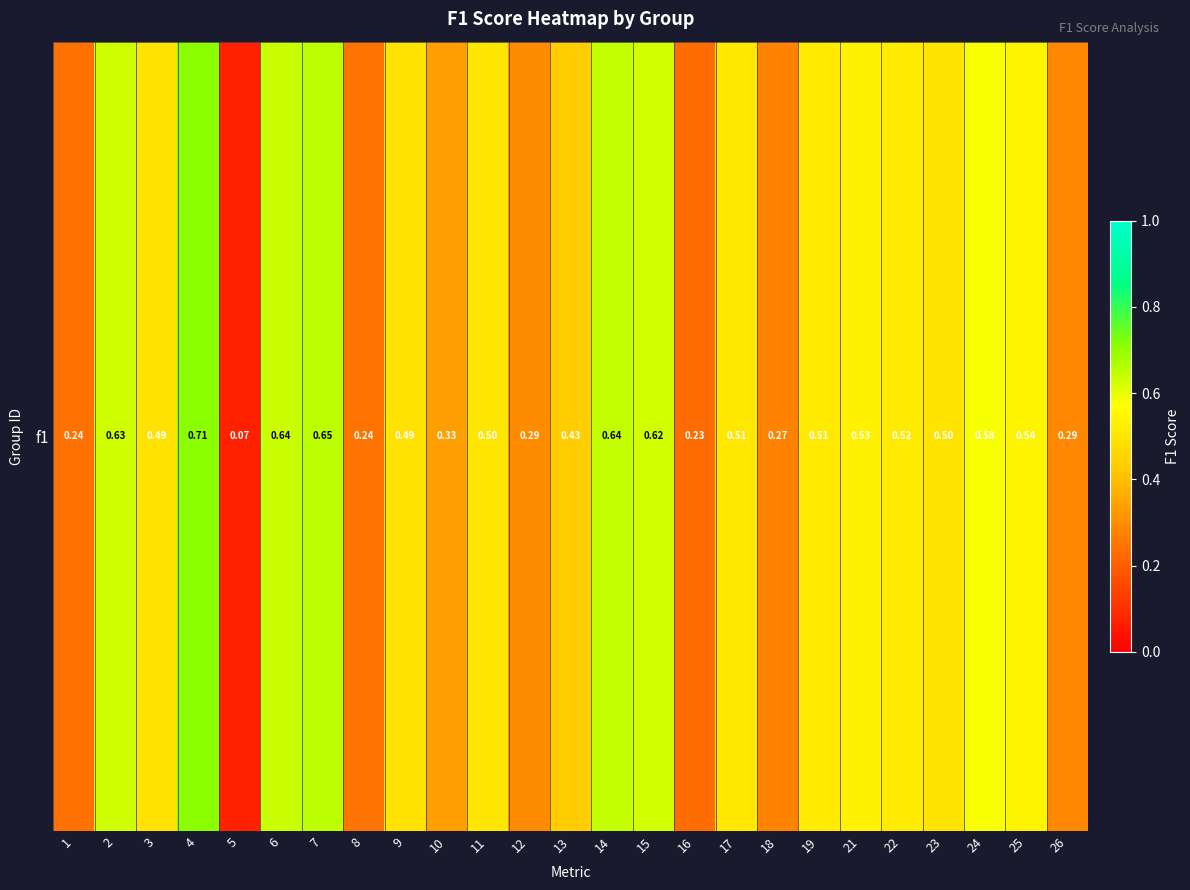

What is the maximum value shown in the chart?

0.7